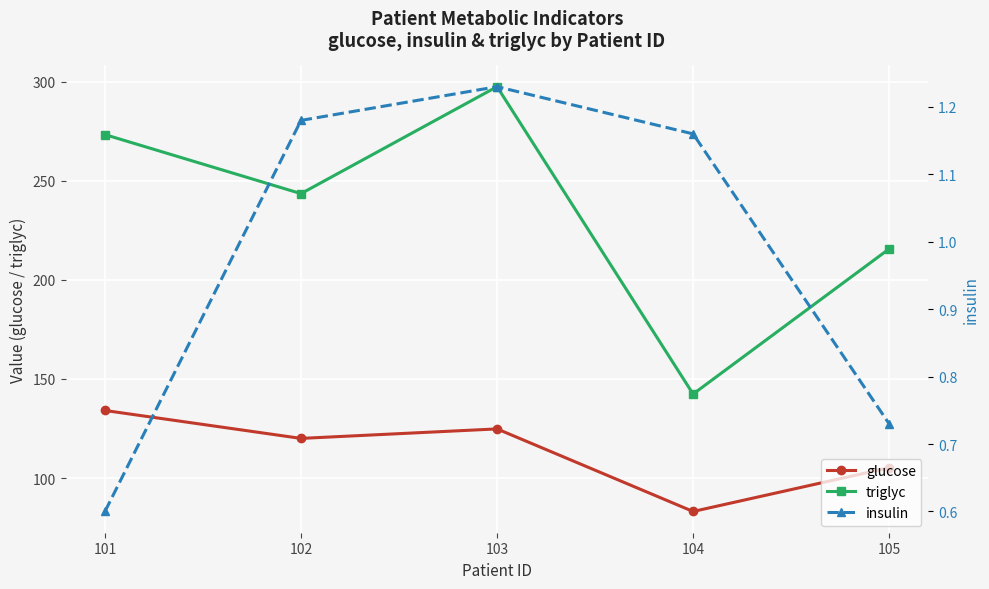

In triglyc, how many points are higher than both neighbors (excluding endpoints)?

1